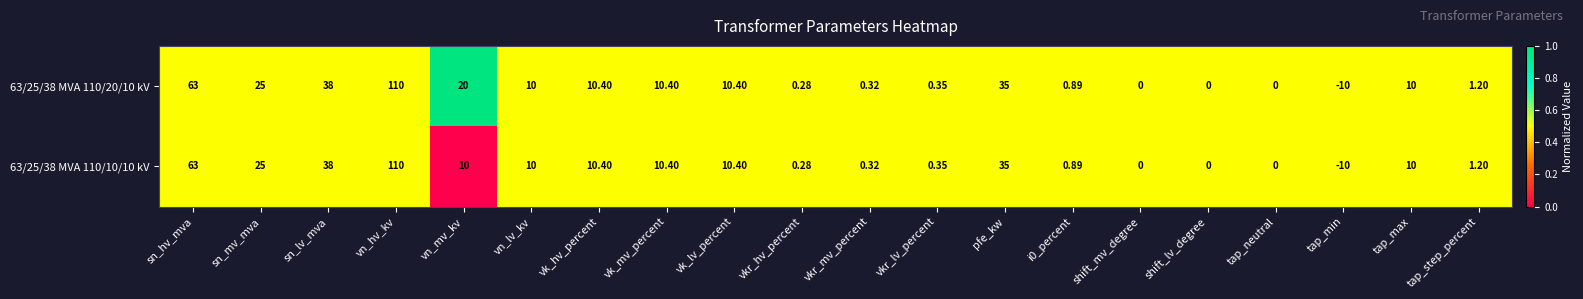

Is the value of 63/25/38 MVA 110/20/10 kV at shift_lv_degree greater than the value of 63/25/38 MVA 110/10/10 kV at vkr_lv_percent?

No